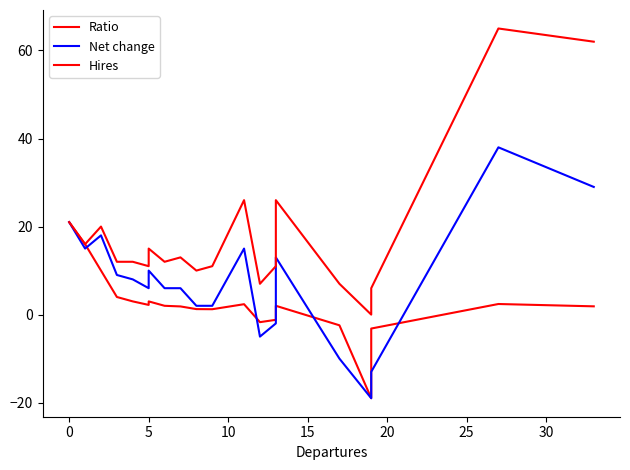

Which series has the largest range (max minus min)?

Hires